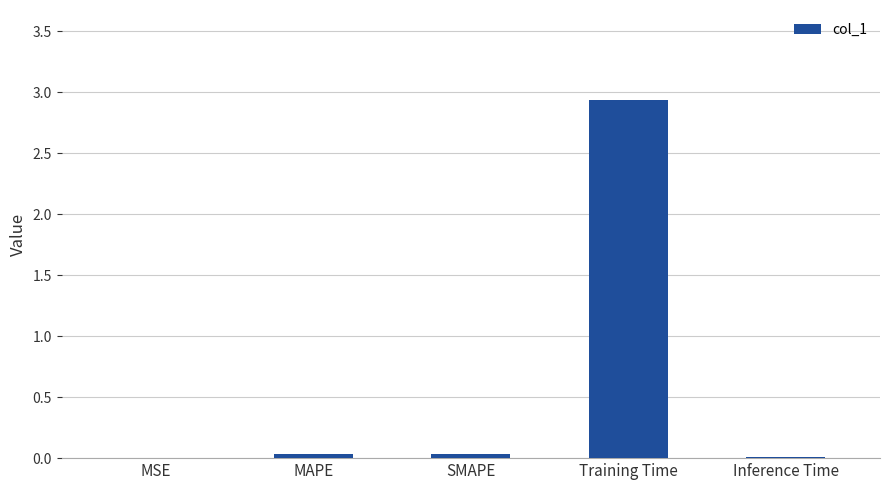

Which category has the highest value across all series?

Training Time